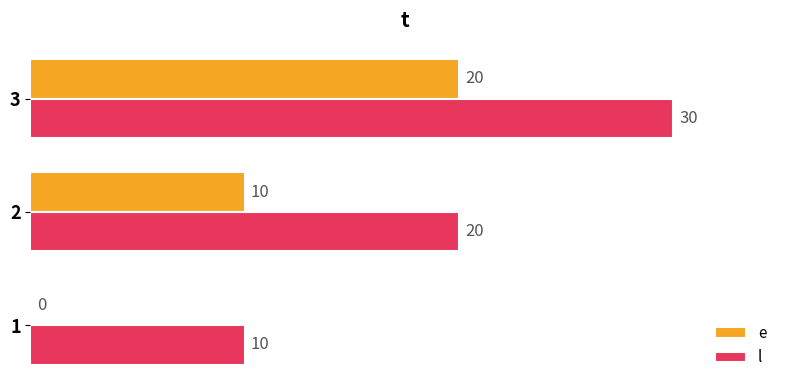

Which category has the highest value in the l series?

3